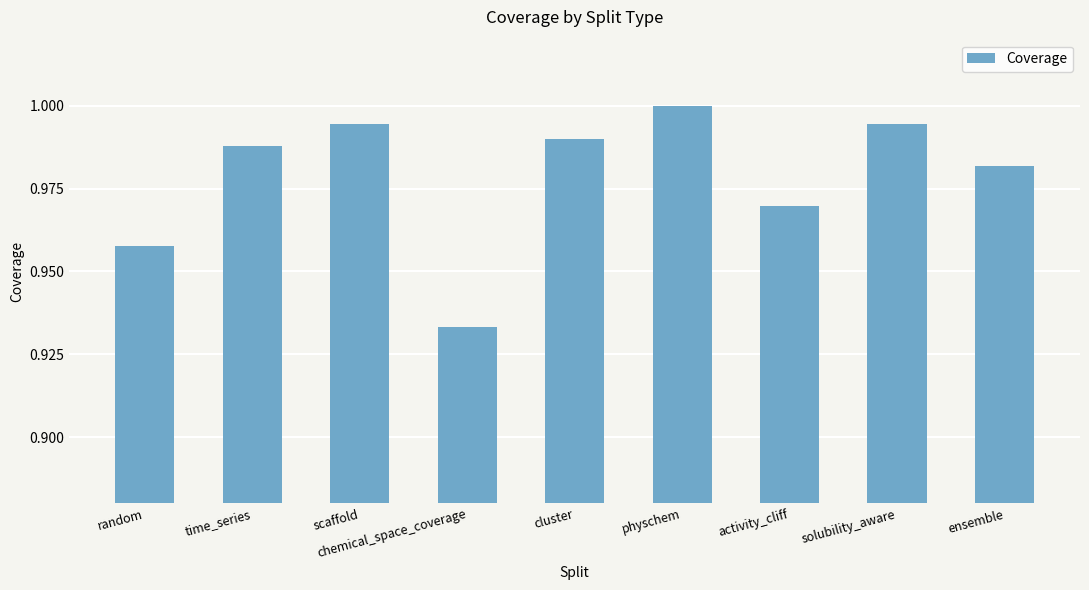

Which has a higher value, scaffold or physchem?

physchem